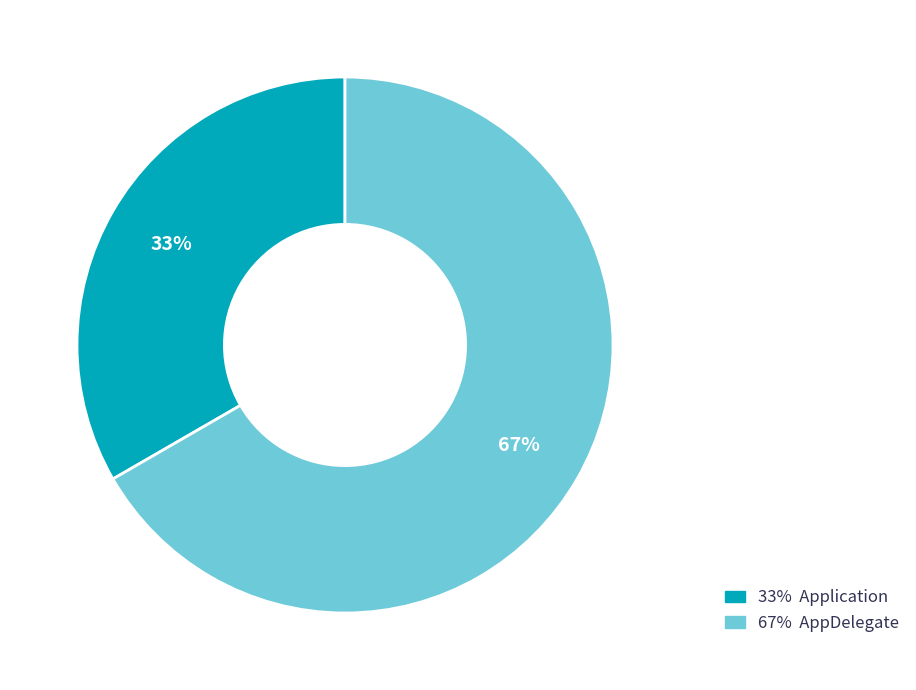

Does any single category account for the majority?

Yes